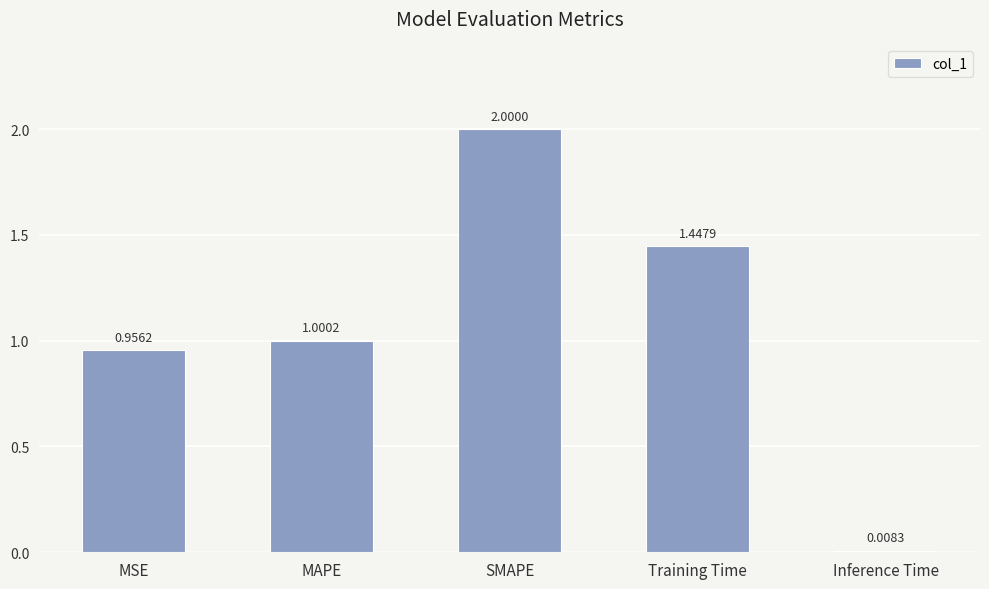

Are the bars horizontal?

No